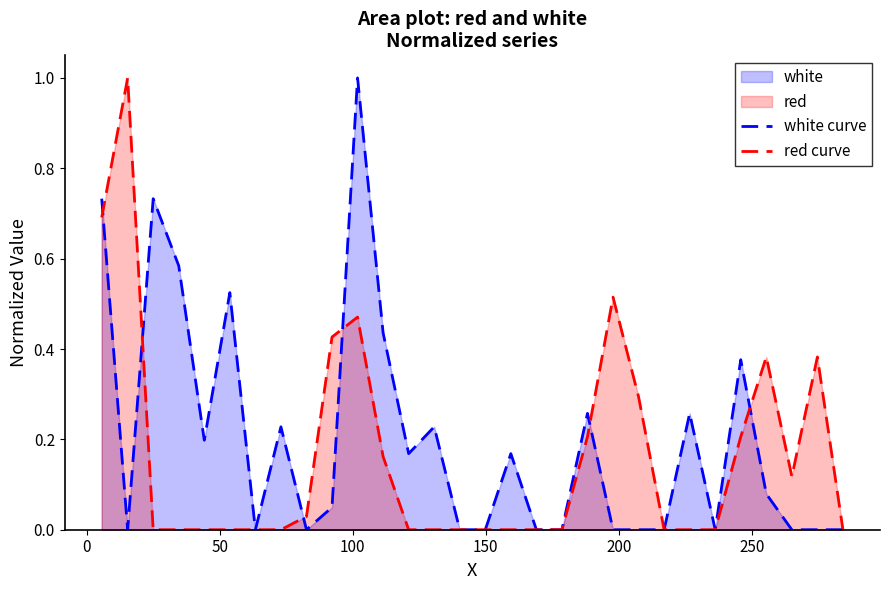

Reading right to left, transcribe all the data shown in this chart.

white curve: 0.0	0.0	0.0	0.1	0.4	0.0	0.3	0.0	0.0	0.0	0.3	0.0	0.0	0.2	0.0	0.0	0.2	0.2	0.4	1.0	0.0	0.0	0.2	0.0	0.5	0.2	0.6	0.7	0.0	0.7
red curve: 0.0	0.4	0.1	0.4	0.2	0.0	0.0	0.0	0.3	0.5	0.2	0.0	0.0	0.0	0.0	0.0	0.0	0.0	0.2	0.5	0.4	0.0	0.0	0.0	0.0	0.0	0.0	0.0	1.0	0.7